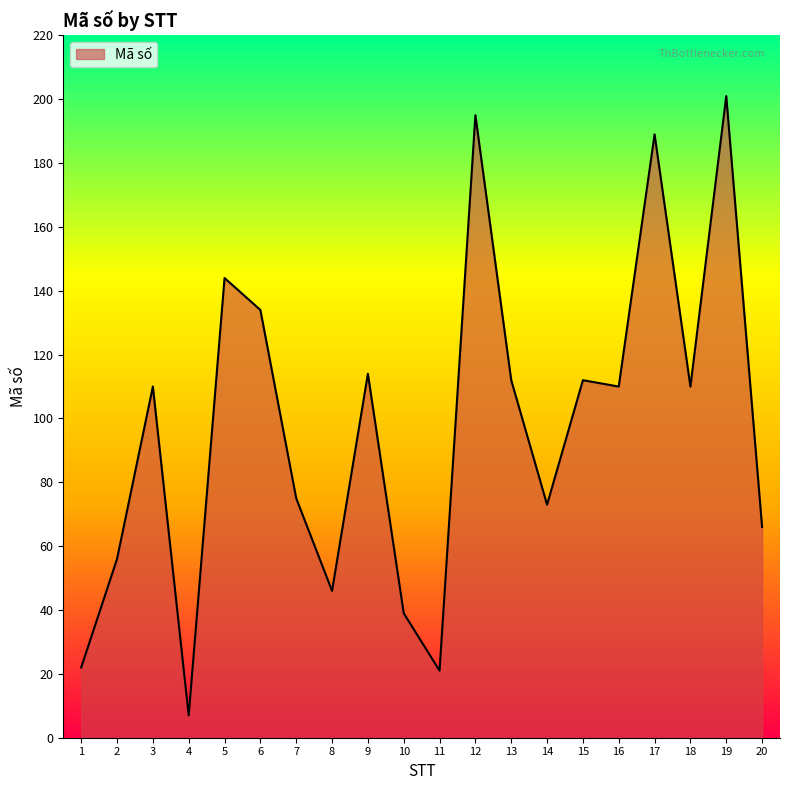

What is the difference between the maximum and minimum values?

194